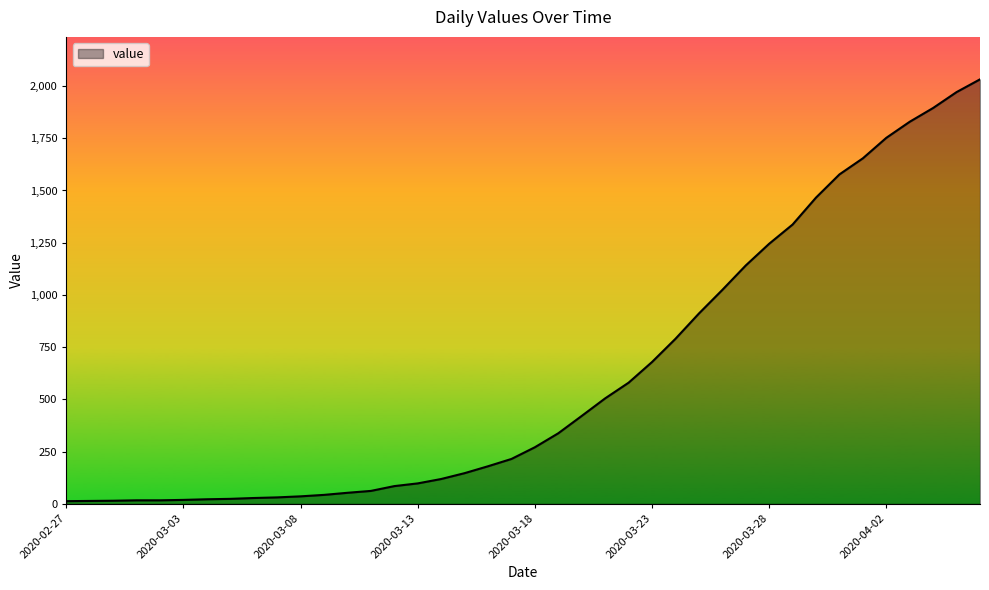

What is the greatest value displayed?

2032